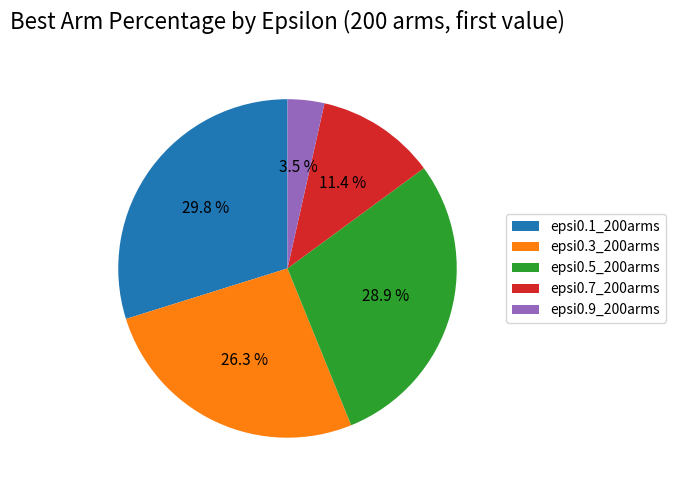

Is there a majority slice in this chart?

No